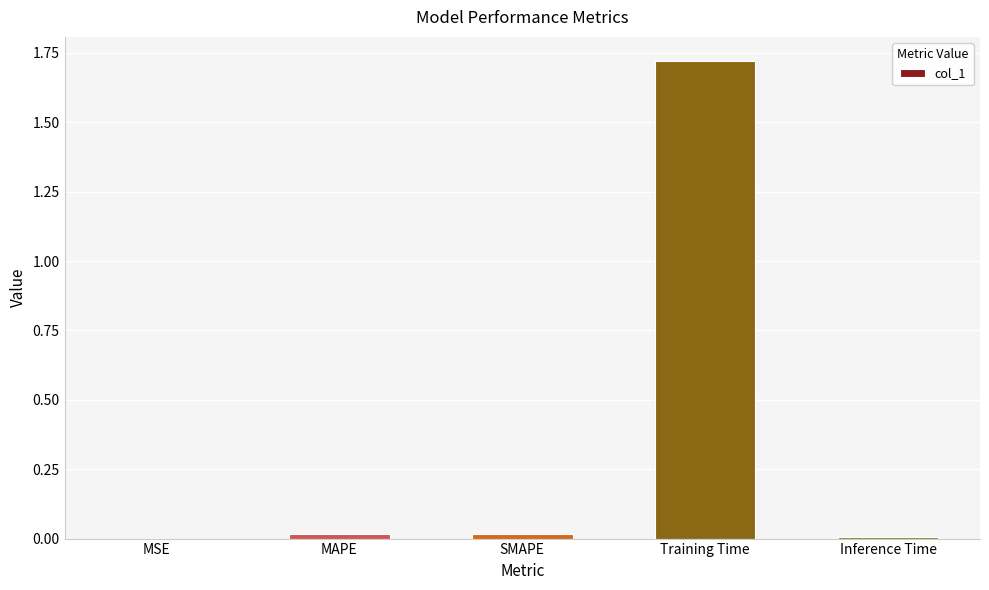

What is the sum of all values?

1.8